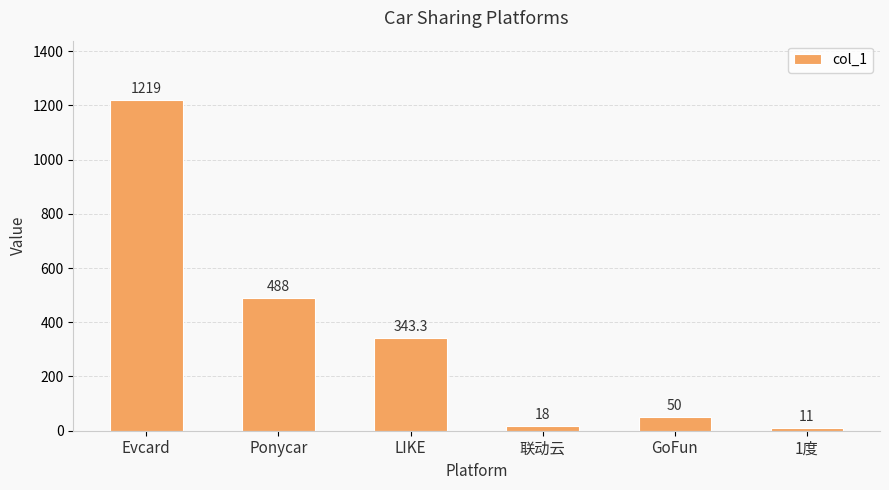

Reading left to right, extract all data points from this chart.

1219.0	488.0	343.3	18.0	50.0	11.0